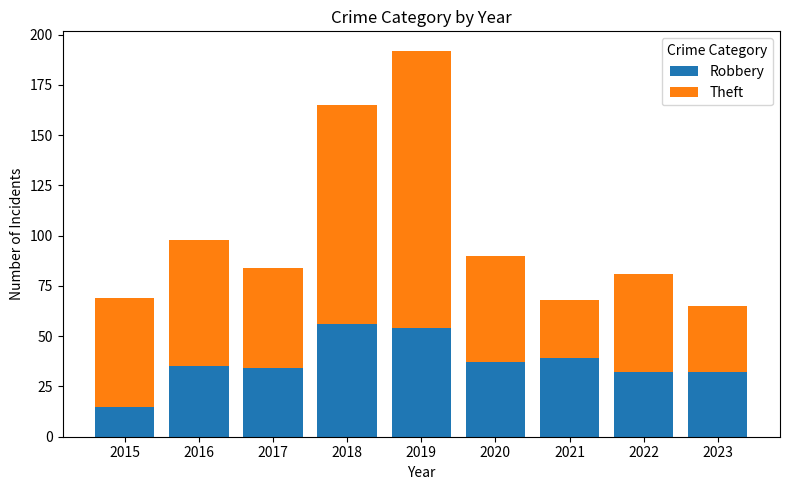

What is the approximate value of Robbery at 2022?

32